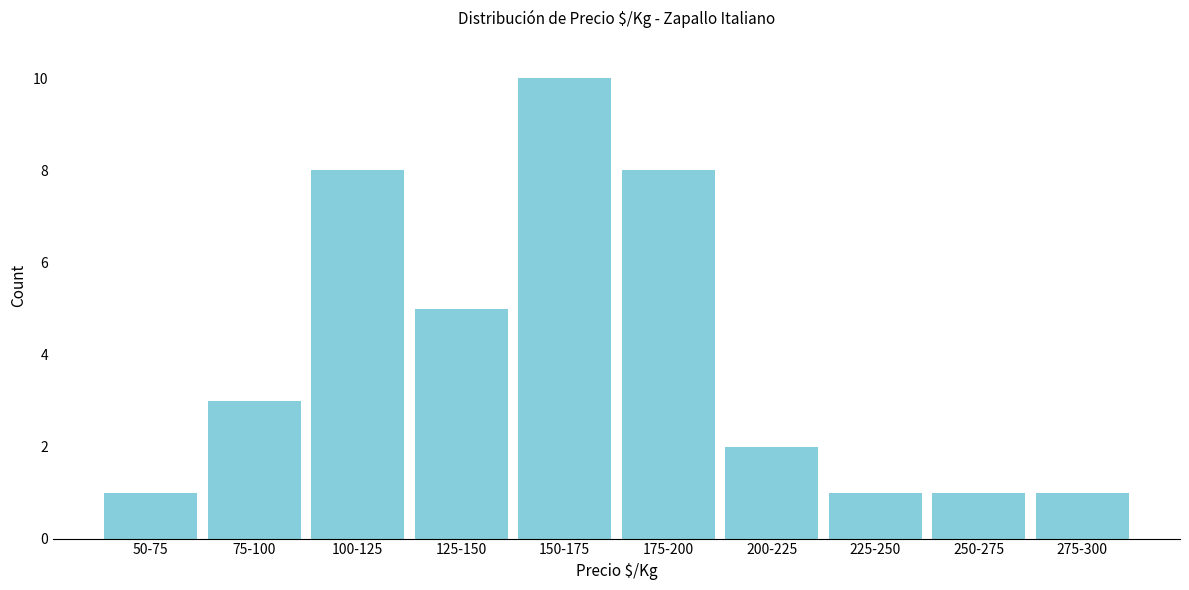

Reading right to left, what are all the values shown in this chart?

275-300=1	250-275=1	225-250=1	200-225=2	175-200=8	150-175=10	125-150=5	100-125=8	75-100=3	50-75=1